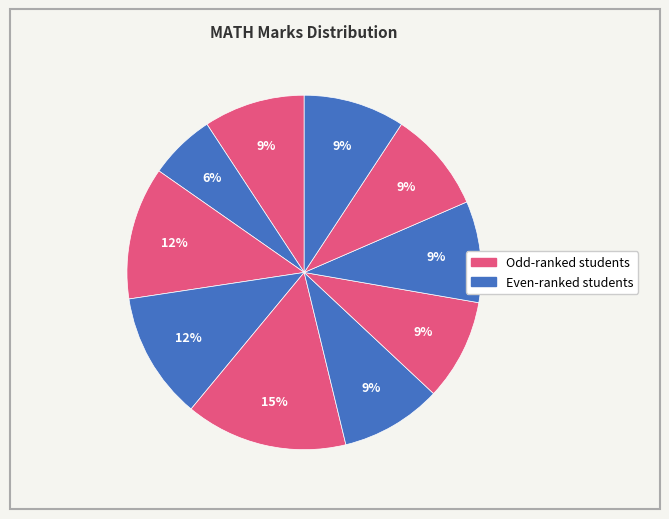

Count the number of slices in the pie.

10